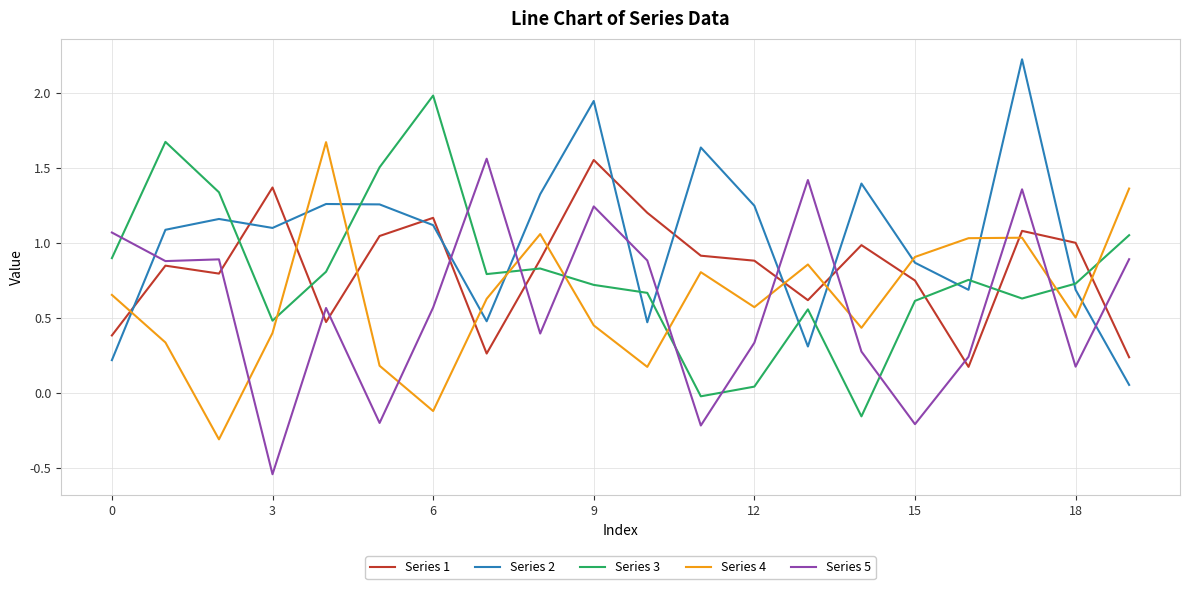

True or false: Series 3 and Series 4 intersect in this chart.

True